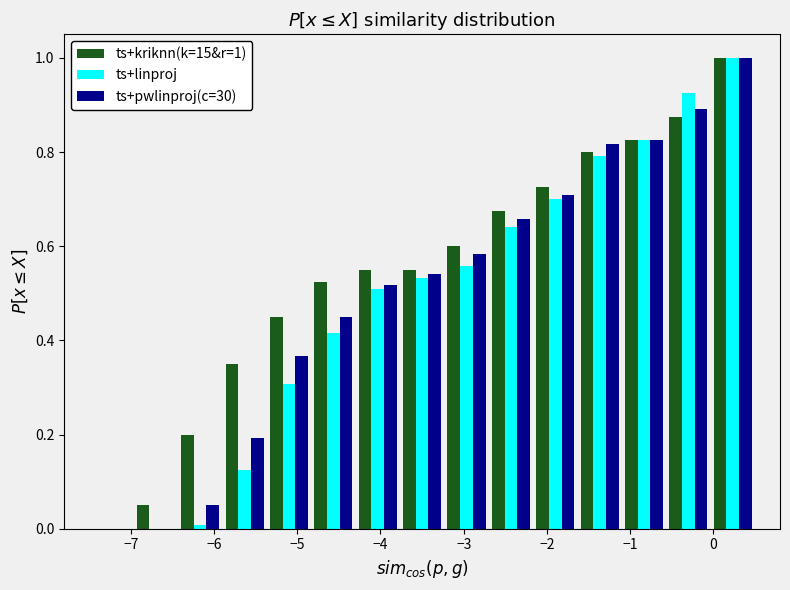

In the ts+pwlinproj(c=30) series, which range on the x-axis has the tallest bar?

0.0 to 0.5